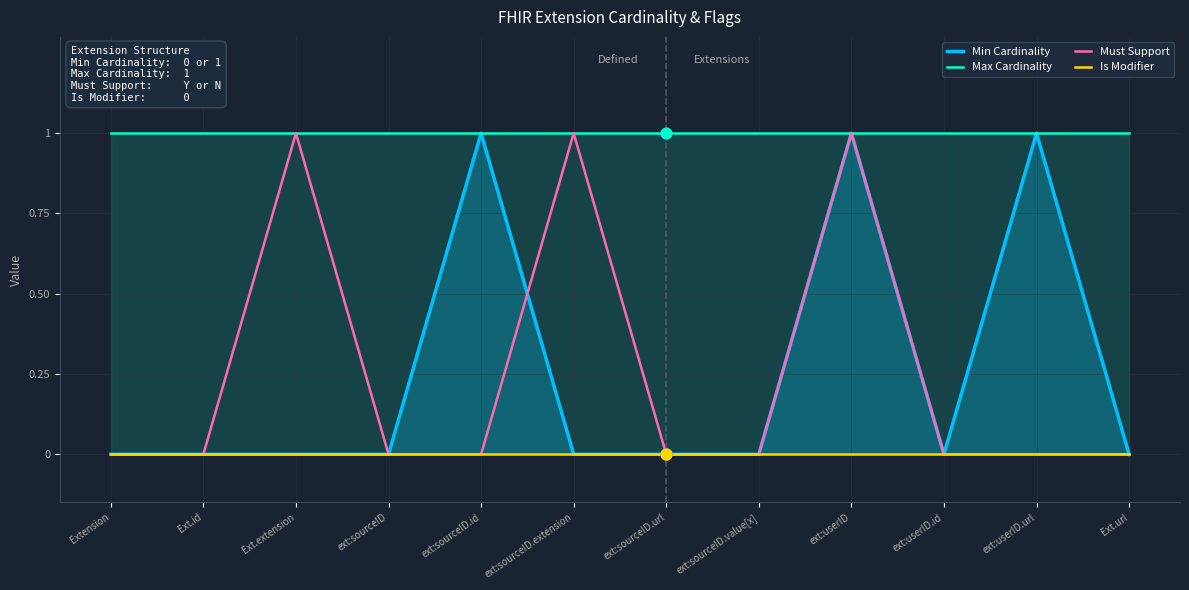

At how many categories does at least one series exceed 0?

12